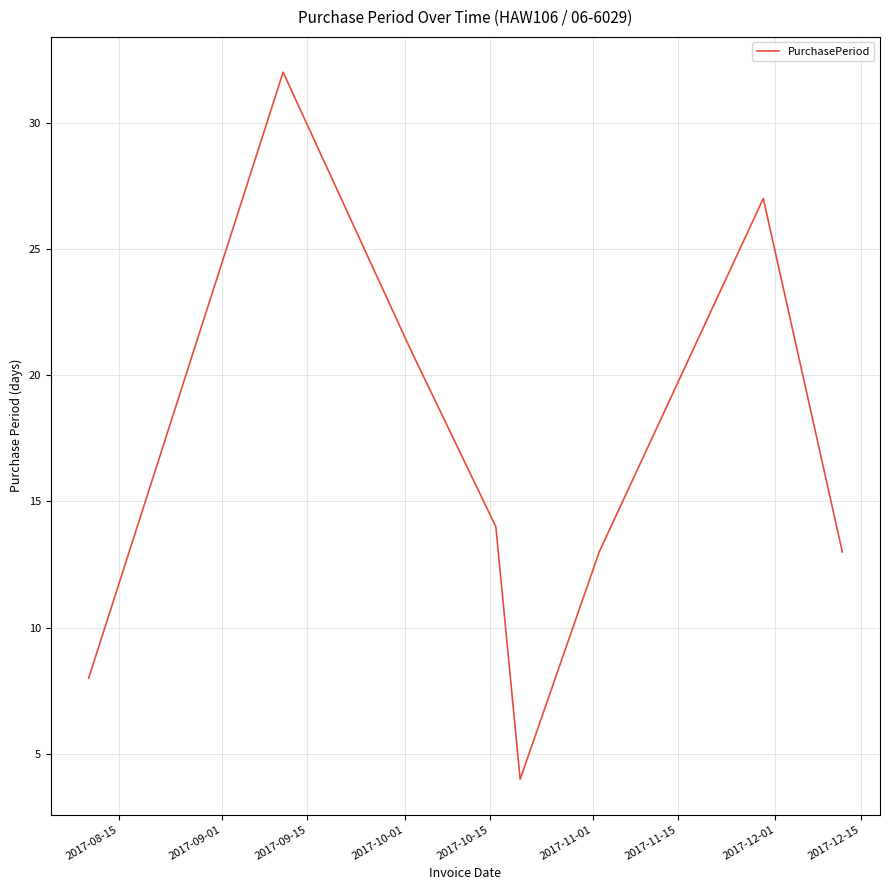

How many lines are shown in the chart?

1